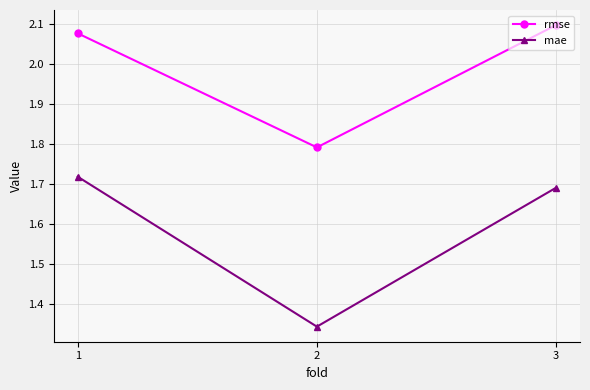

How many mae values are between 1 and 2?

3